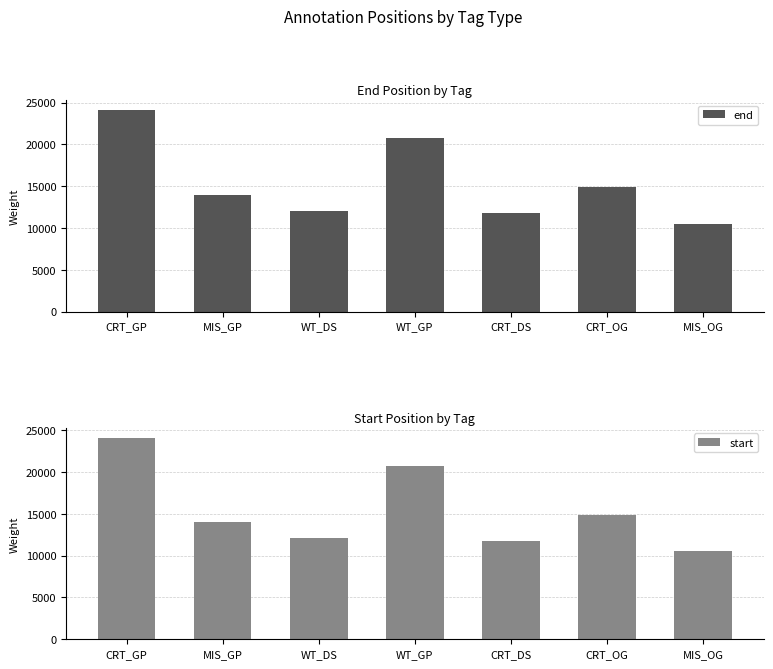

What is the label of the 5th bar from the right?

WT_DS